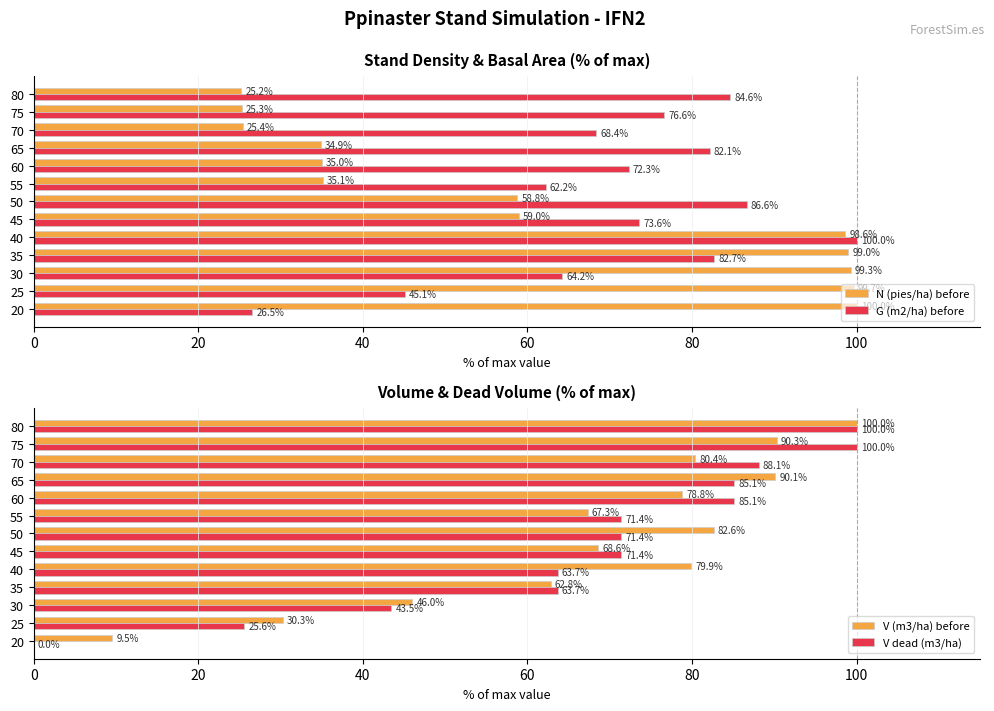

Does the chart contain stacked bars?

No